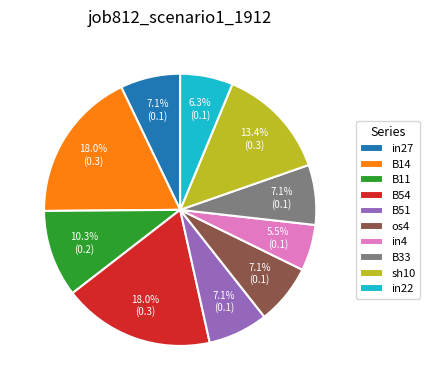

Is there any slice that represents more than half of the pie?

No